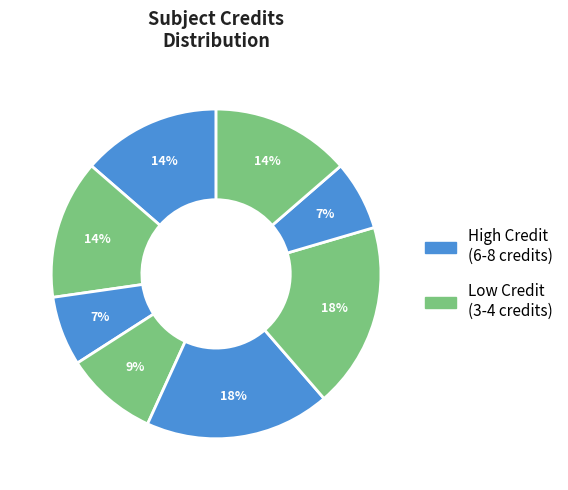

Count the number of slices in the pie.

8